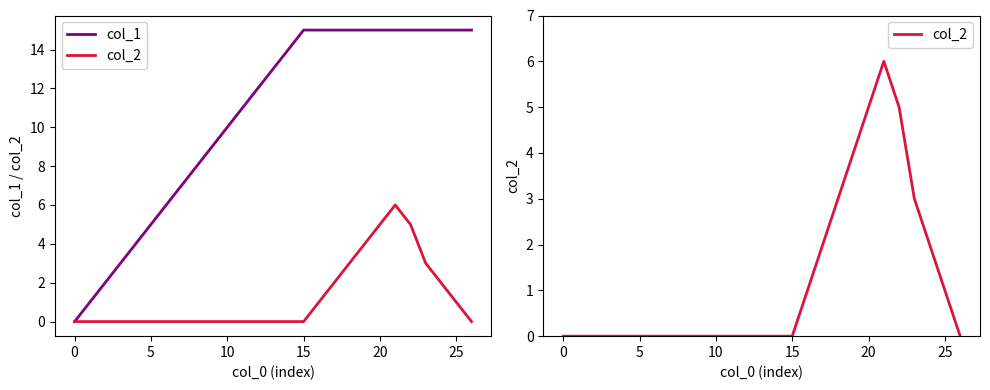

What is the label of the 15th point from the right?

12